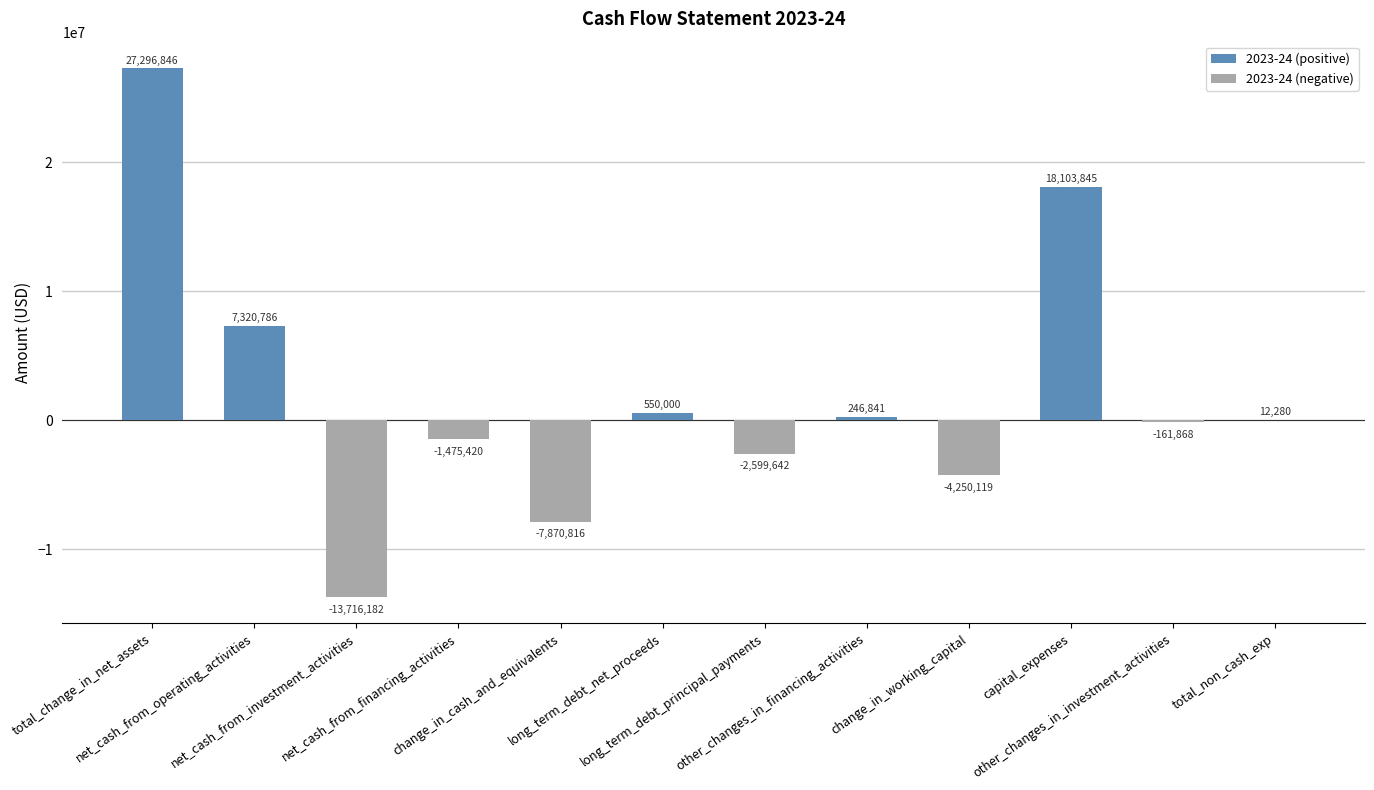

List the series in order of their overall mean, lowest first.

2023-24 (negative), 2023-24 (positive)